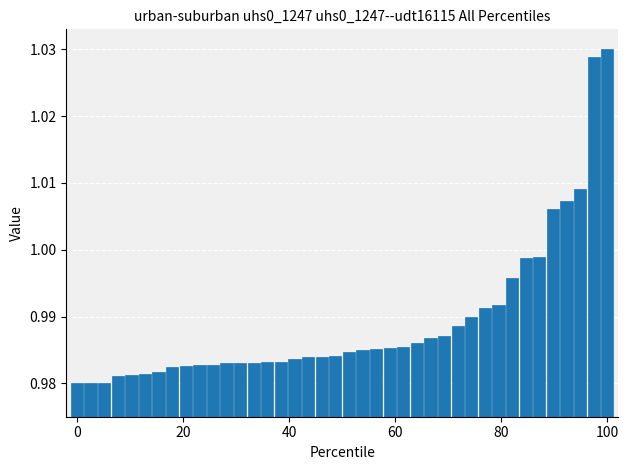

What is the sum of all values?

39.6